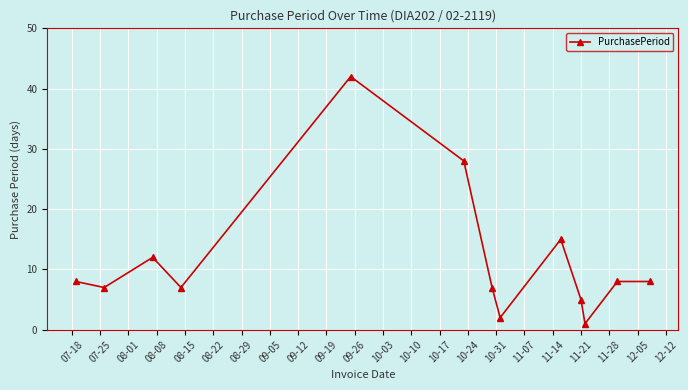

True or false: there are more than 0 points higher than both neighbors.

True